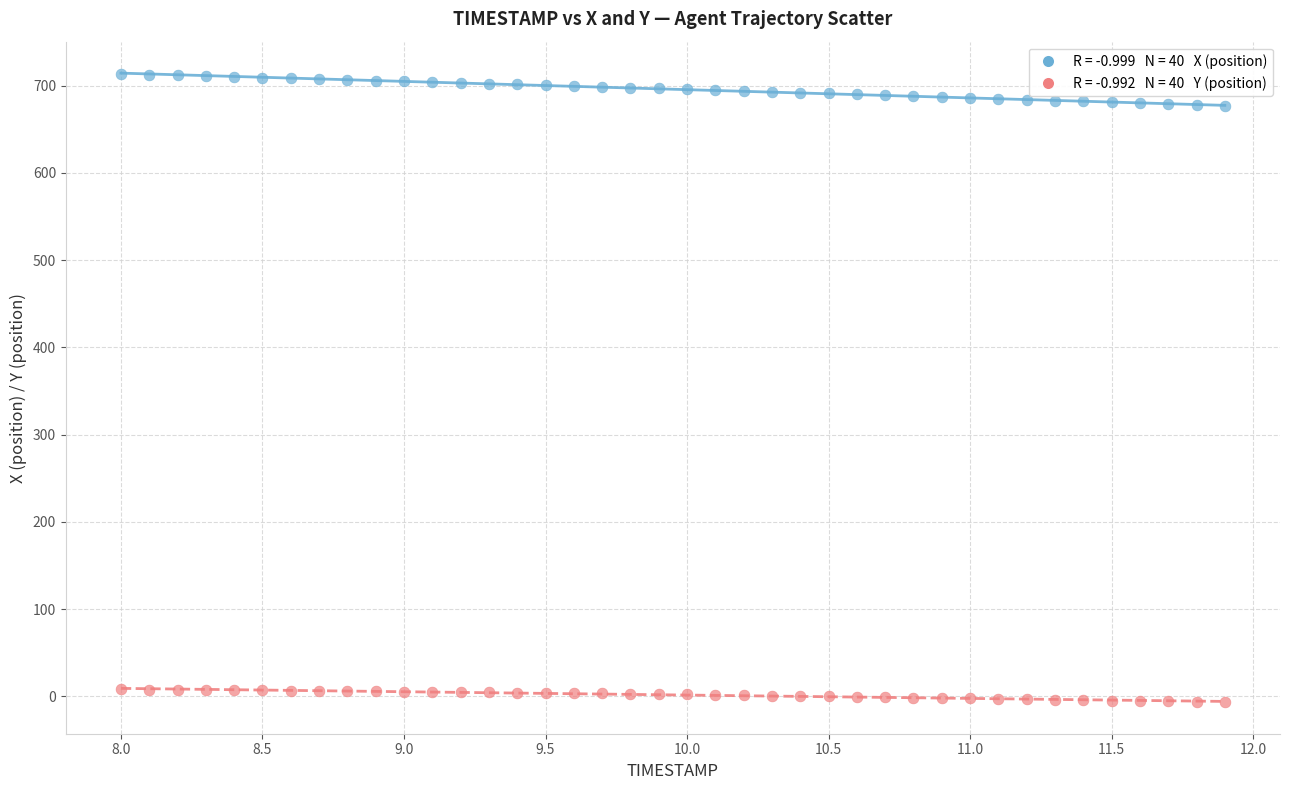

Across all data points, what is the range of X values (max minus min)?

3.9